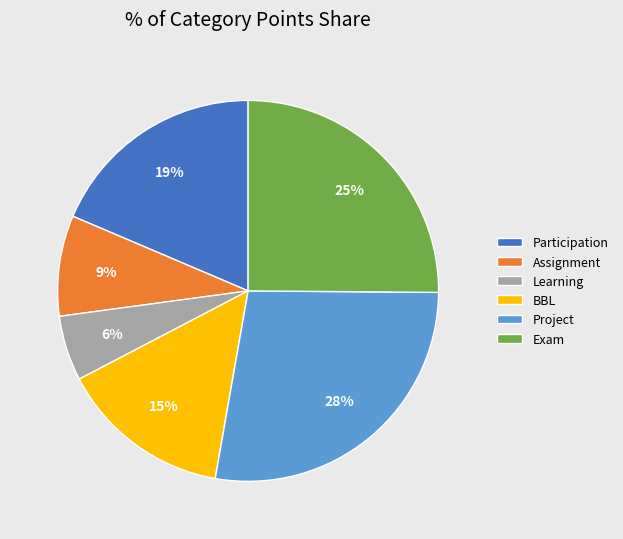

To the nearest percent, what is the difference between the BBL and Learning slice percentages?

9%